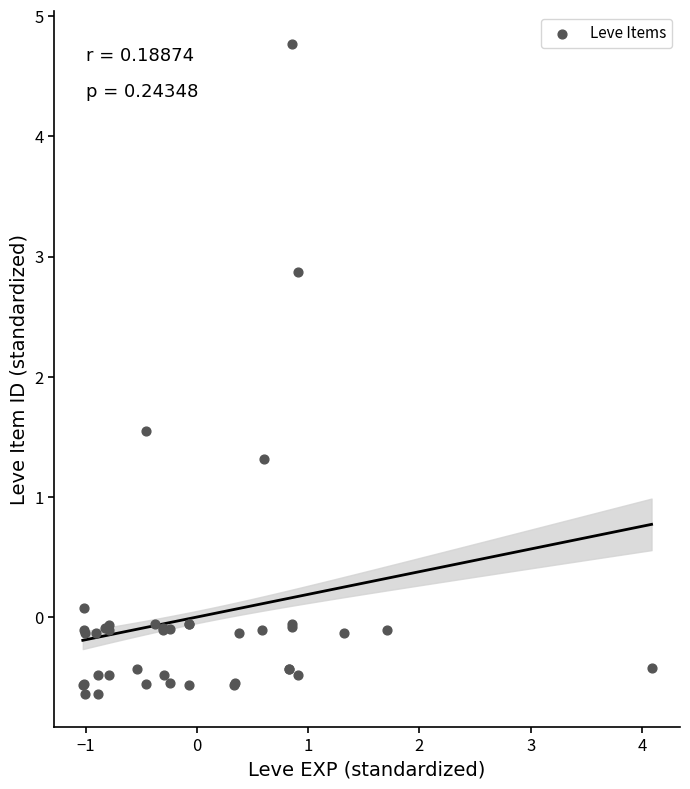

What Y value in the scatter plot is closest to 2?

1.5